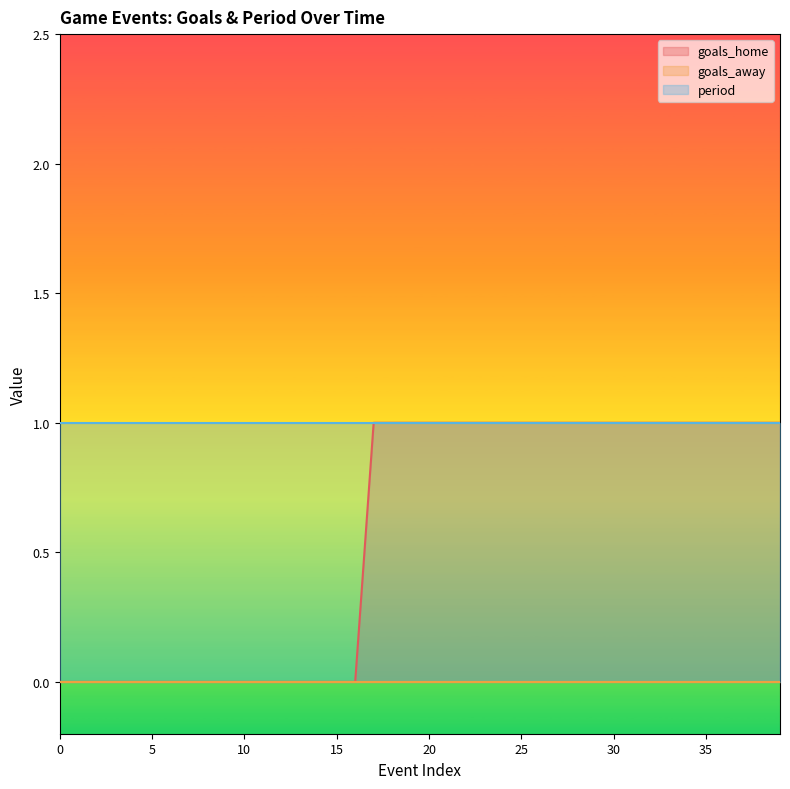

List the series in order of their peak value, highest first.

goals_home, period, goals_away